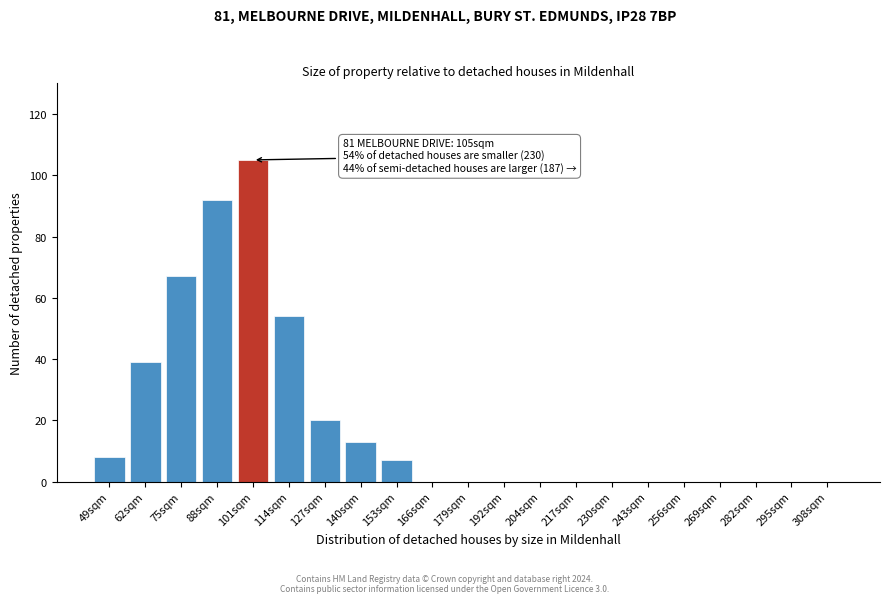

Reading left to right, extract all data points from this chart.

49sqm=8	62sqm=39	75sqm=67	88sqm=92	101sqm=105	114sqm=54	127sqm=20	140sqm=13	153sqm=7	166sqm=0	179sqm=0	192sqm=0	204sqm=0	217sqm=0	230sqm=0	243sqm=0	256sqm=0	269sqm=0	282sqm=0	295sqm=0	308sqm=0